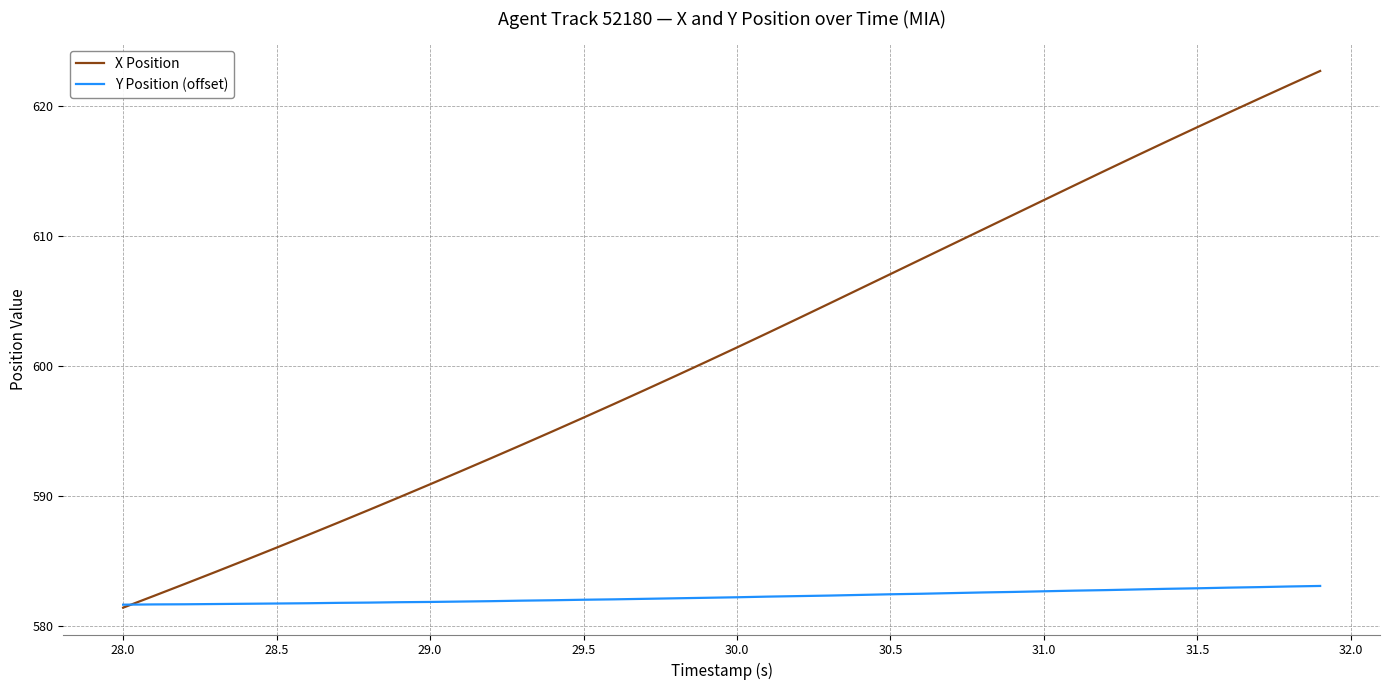

What is the average value of the Y Position (offset) series?

582.2